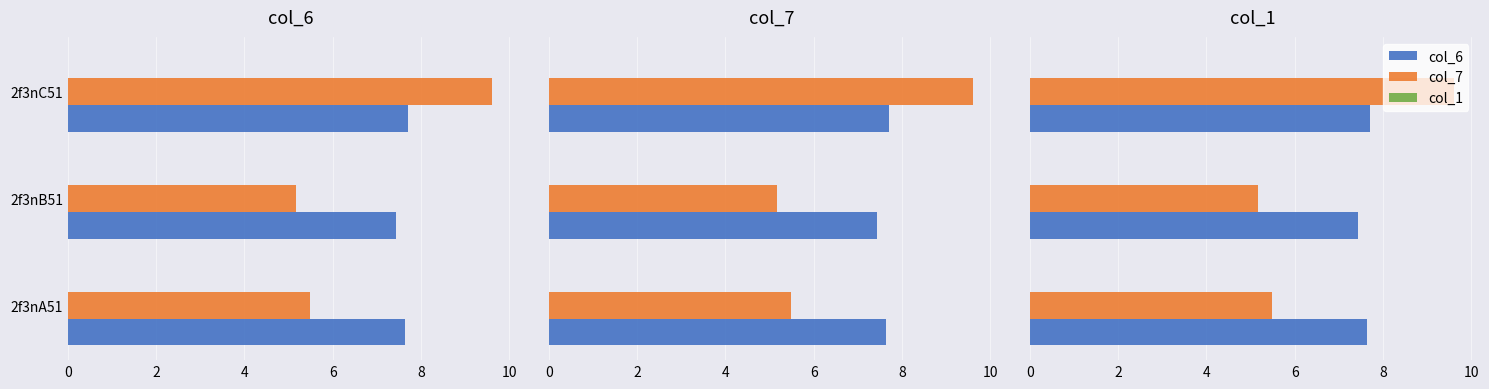

How many groups of bars are there?

3